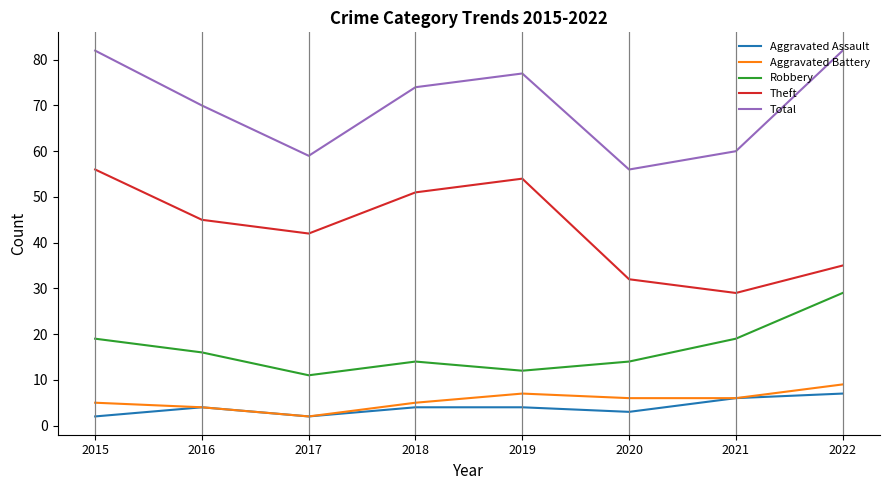

Reading left to right, what are all the values shown in this chart?

Aggravated Assault: 2015=2	2016=4	2017=2	2018=4	2019=4	2020=3	2021=6	2022=7
Aggravated Battery: 2015=5	2016=4	2017=2	2018=5	2019=7	2020=6	2021=6	2022=9
Robbery: 2015=19	2016=16	2017=11	2018=14	2019=12	2020=14	2021=19	2022=29
Theft: 2015=56	2016=45	2017=42	2018=51	2019=54	2020=32	2021=29	2022=35
Total: 2015=82	2016=70	2017=59	2018=74	2019=77	2020=56	2021=60	2022=82